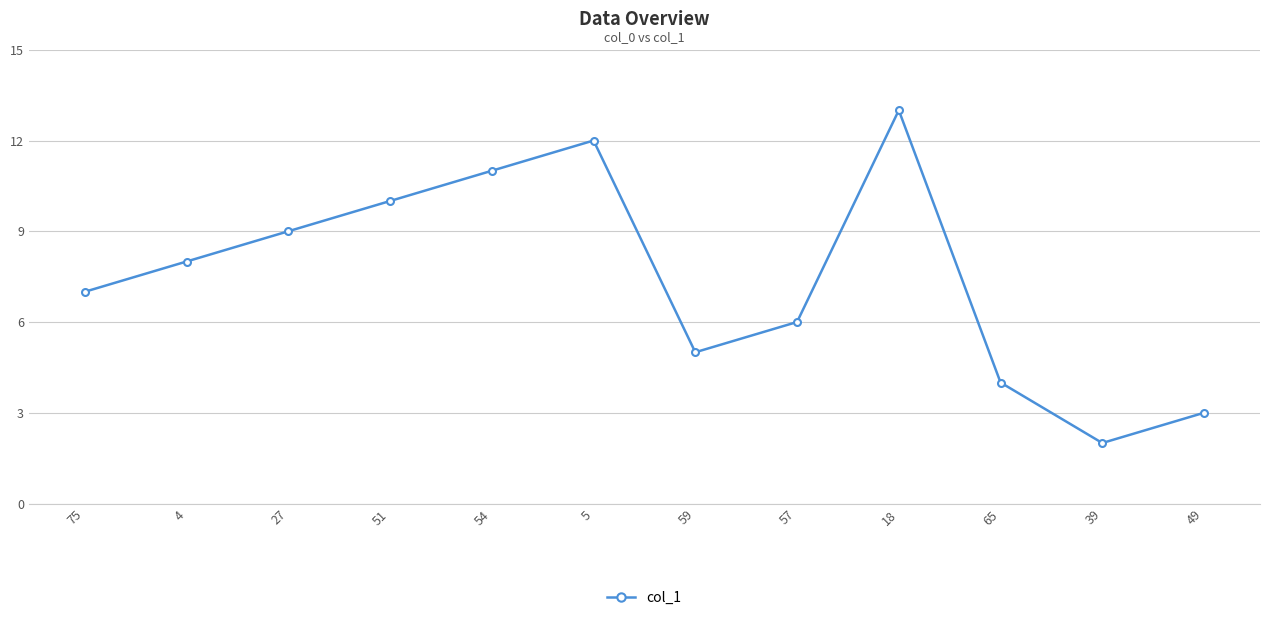

What is the maximum value shown in the chart?

13